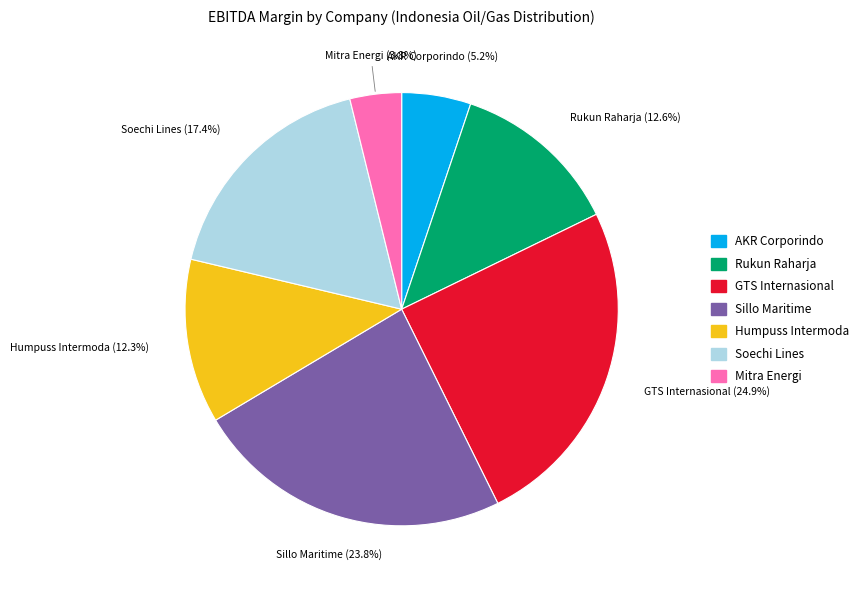

Is there any slice that represents more than half of the pie?

No